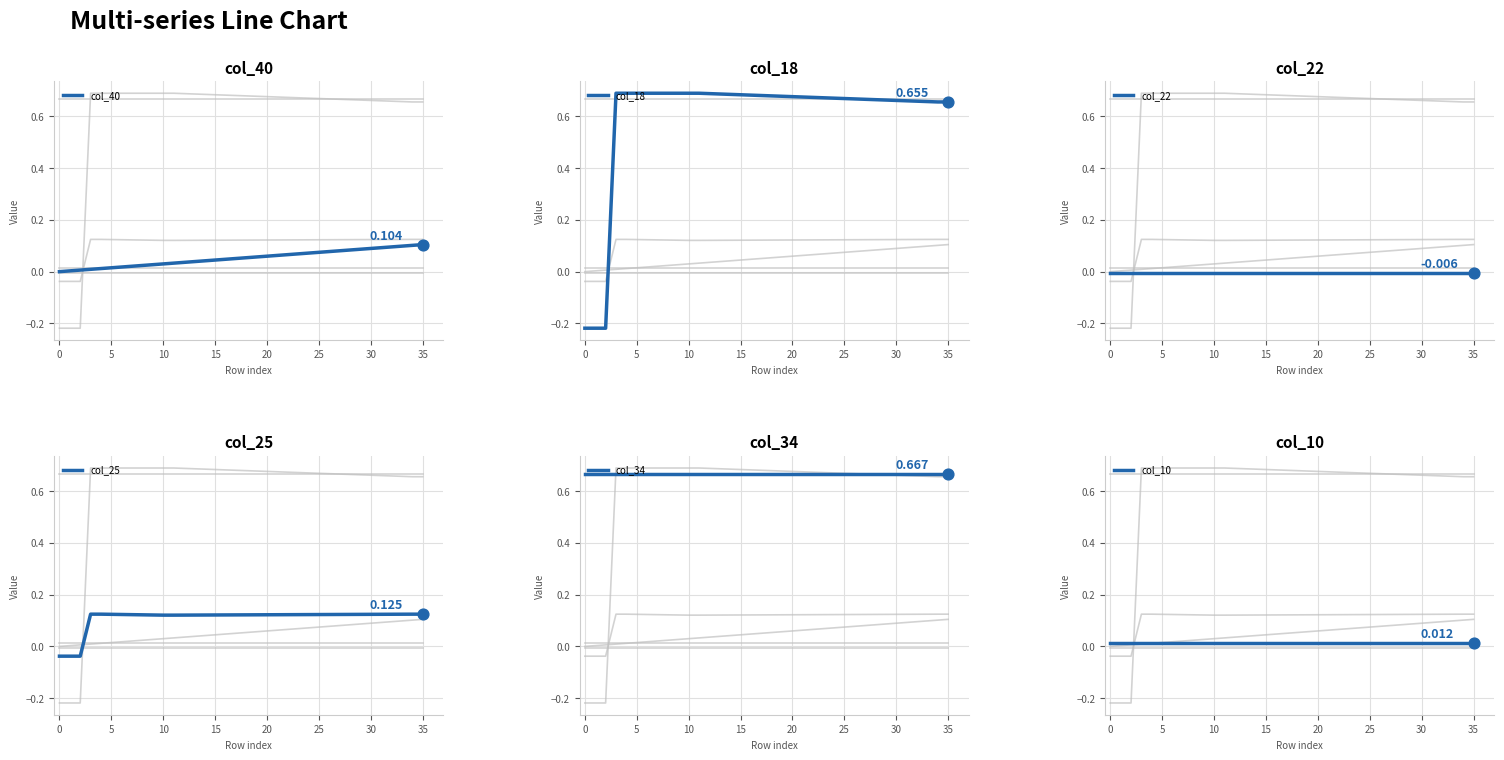

At which category is the sum across all series the highest?

35